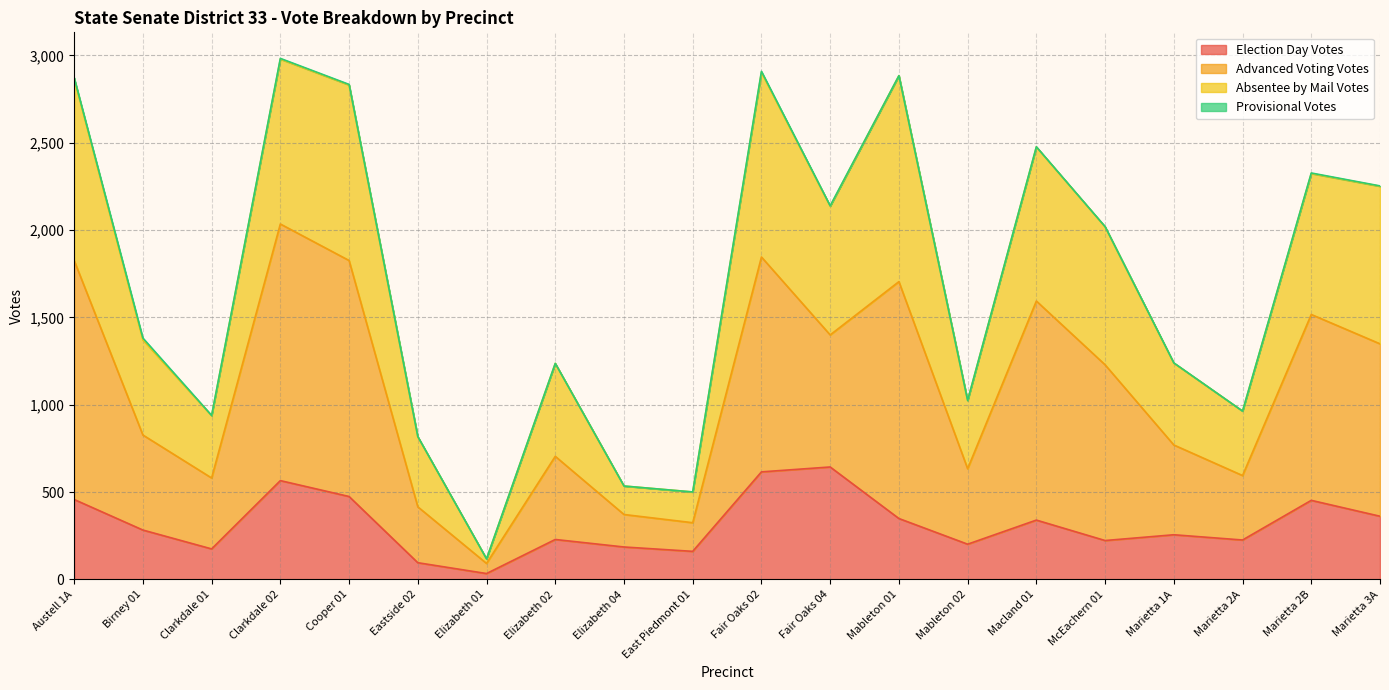

What position from the right is Marietta 2B?

2